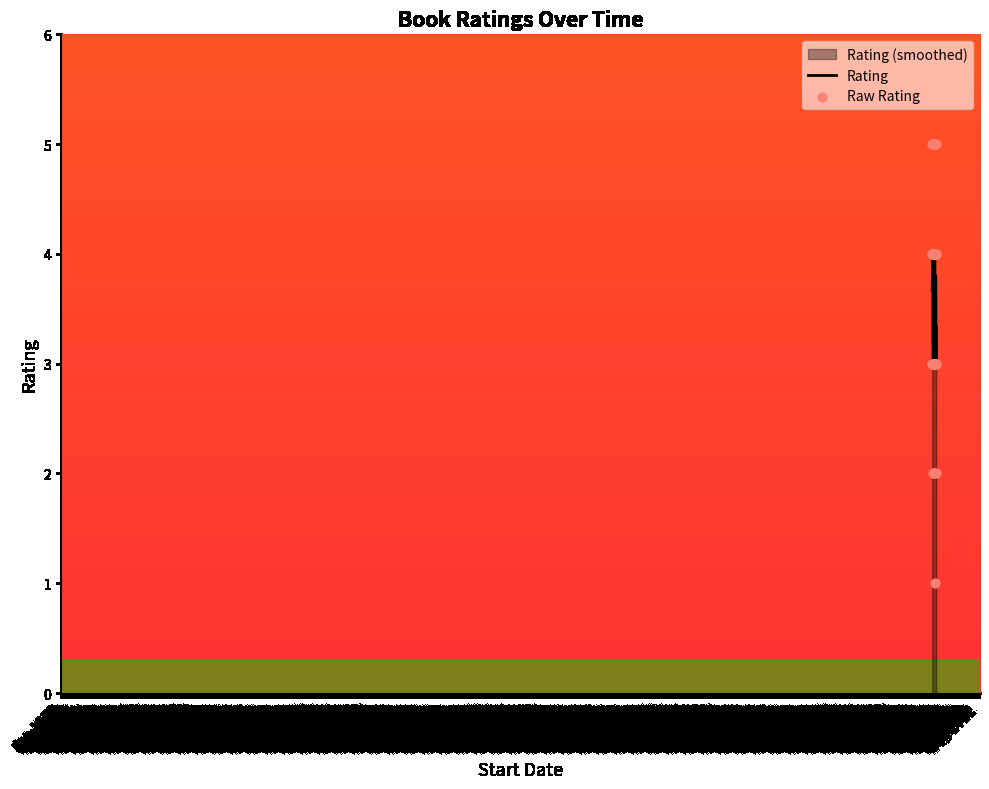

What is the change in value from 2020-01-20 to 2020-01-23?

+1